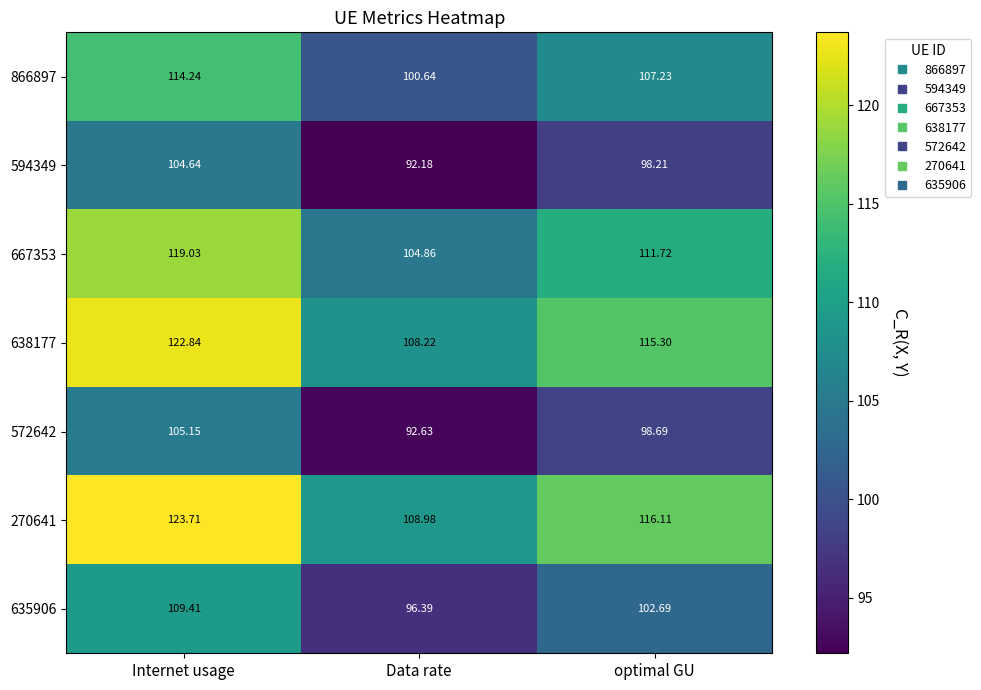

Where is 638177 nearest to the value 115?

optimal GU